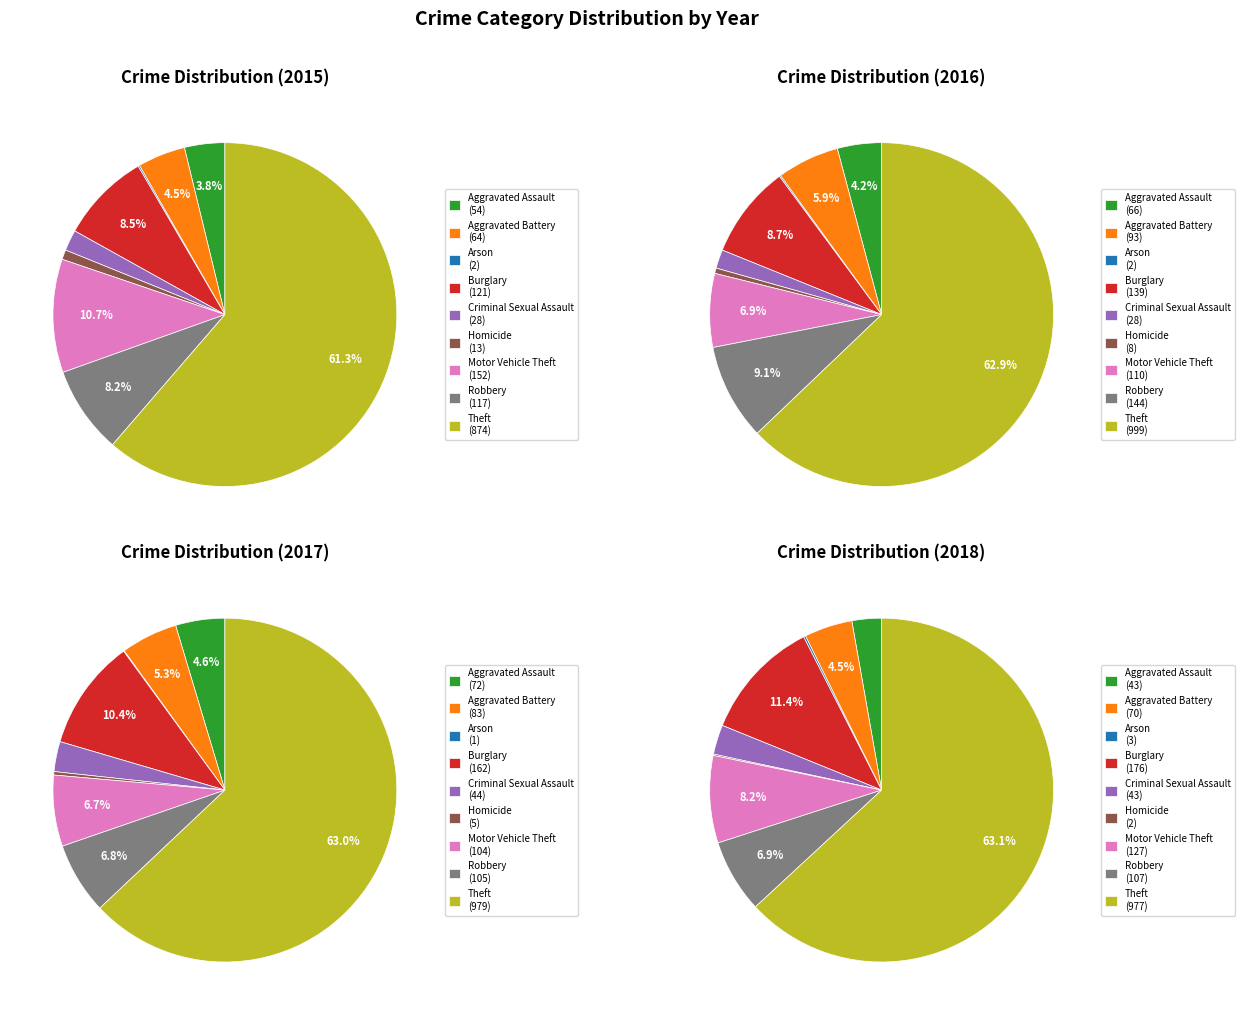

Does Robbery account for over 50% of the chart?

No